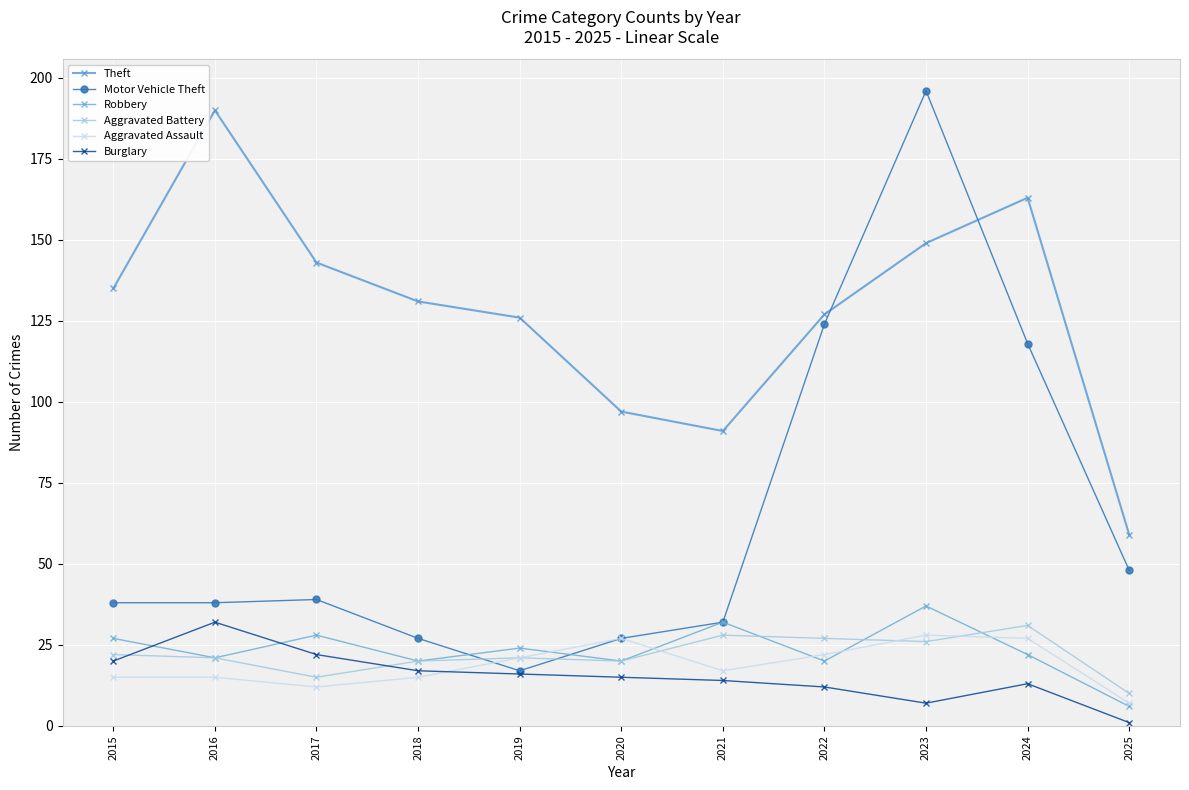

The Robbery series shows 66 at 2023. True or false?

False